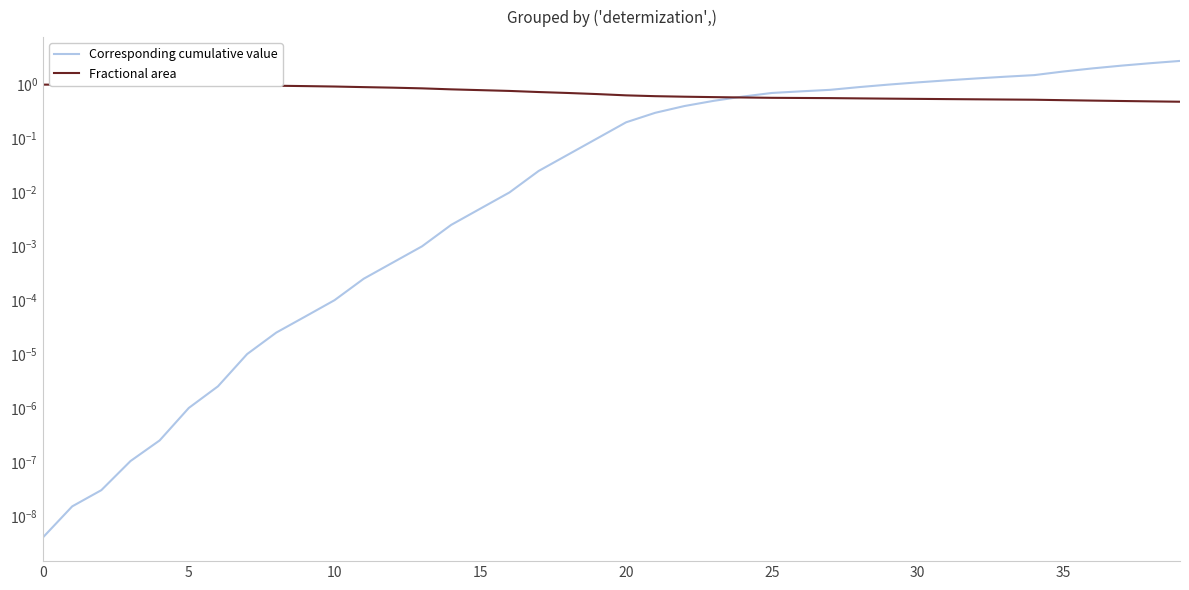

How many distinct data groups are displayed?

2